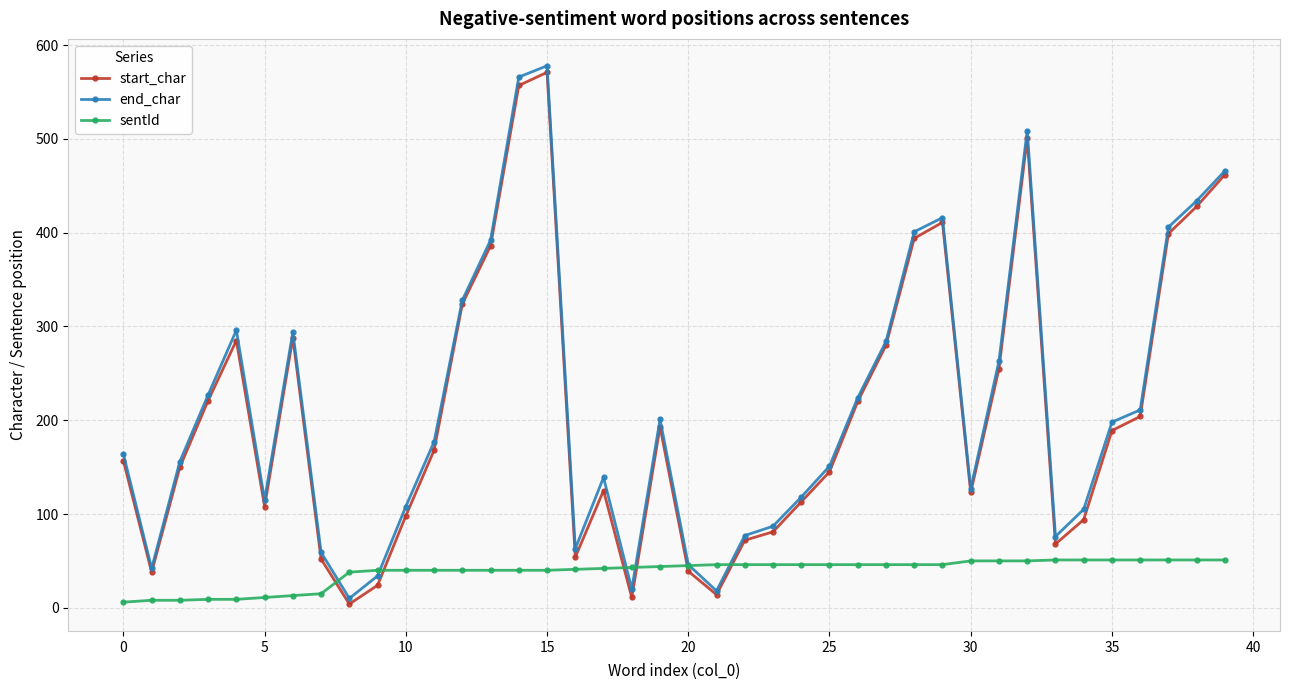

What is the sum of all start_char values?

8306